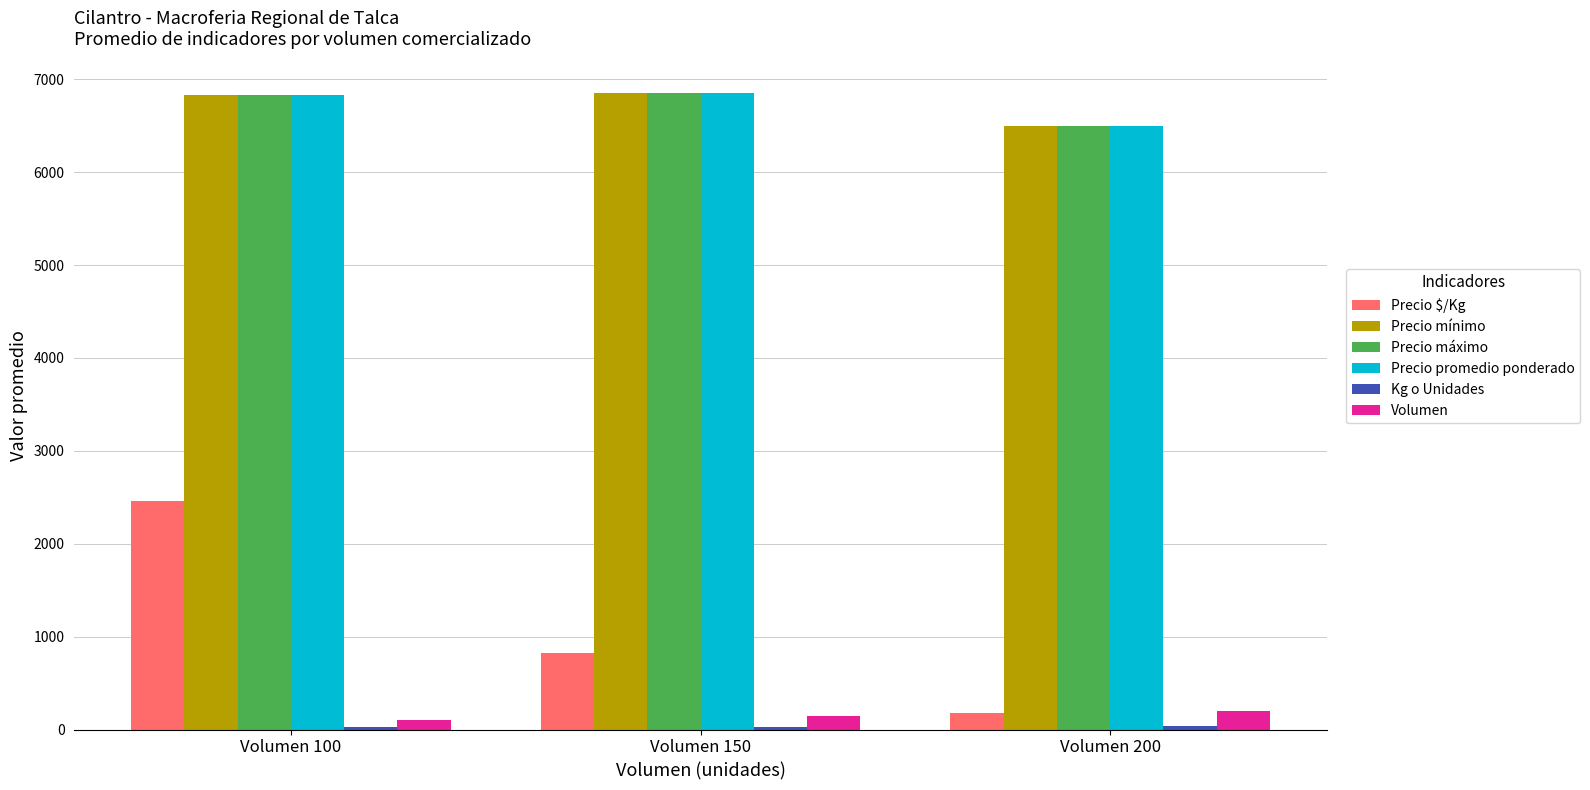

What is the sum of all Precio $/Kg values?

3461.3